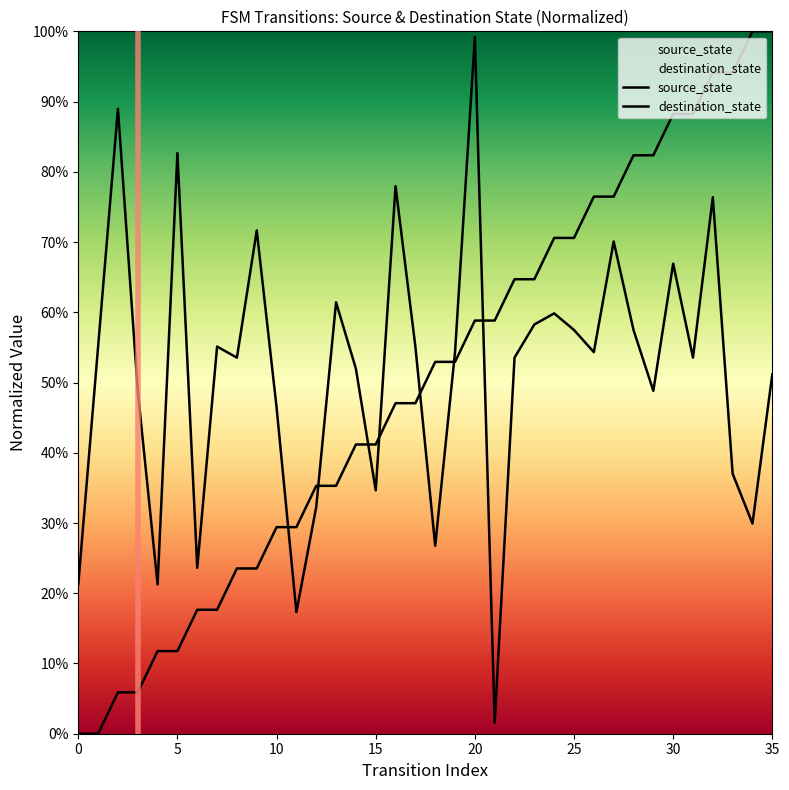

True or false: source_state has more than 2 points higher than both neighbors.

False